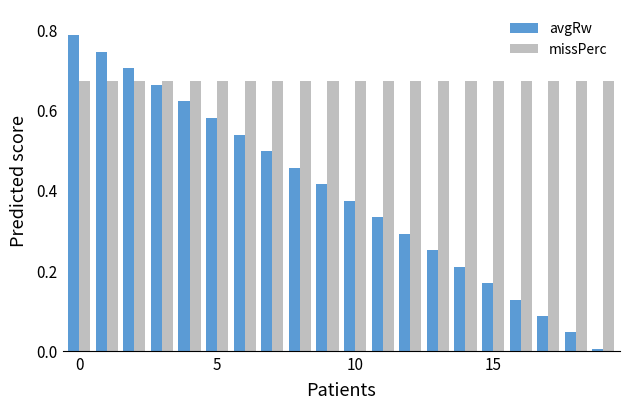

Which series has the largest range (max minus min)?

avgRw